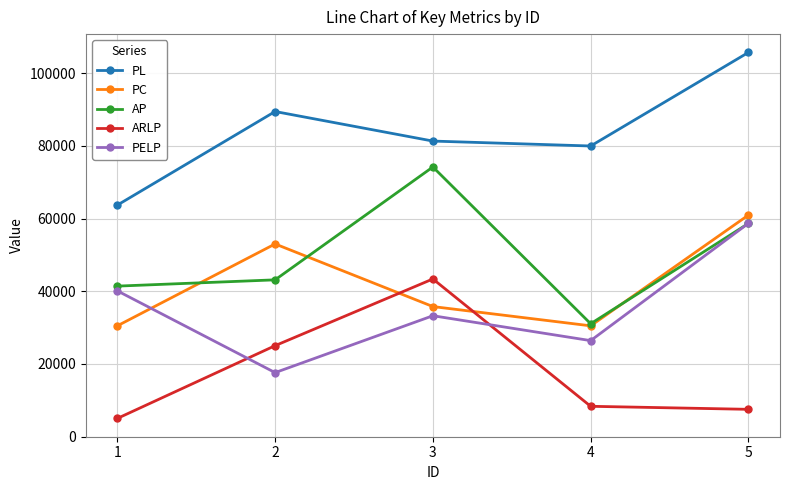

What is the greatest value displayed?

105690